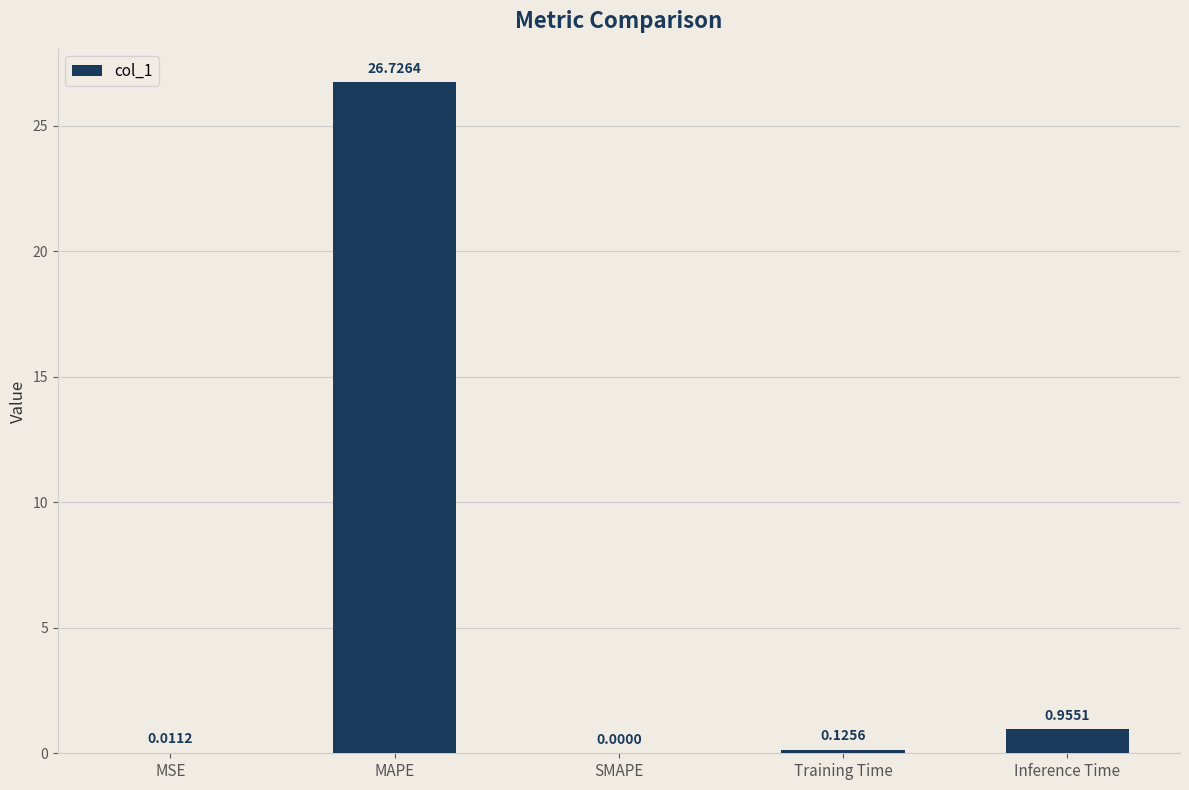

Which has a higher value, MSE or MAPE?

MAPE